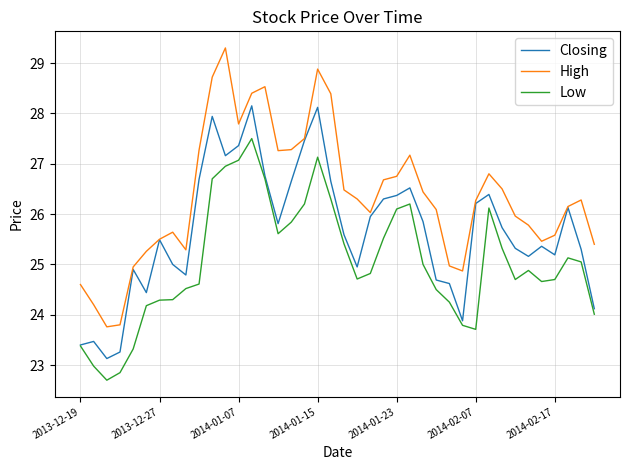

True or false: High and Low intersect in this chart.

False